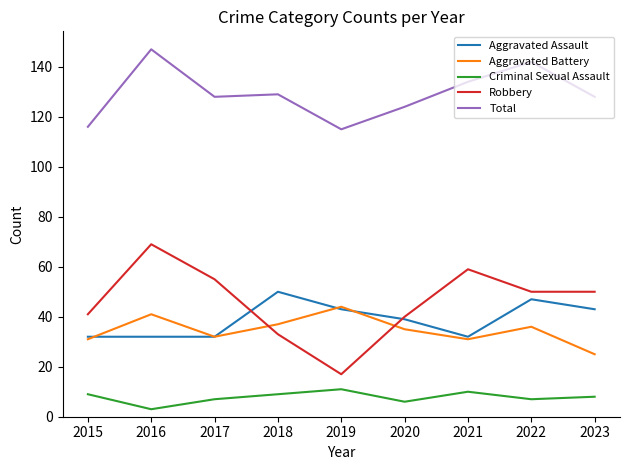

What is the difference between the highest and lowest values at 2015?

107